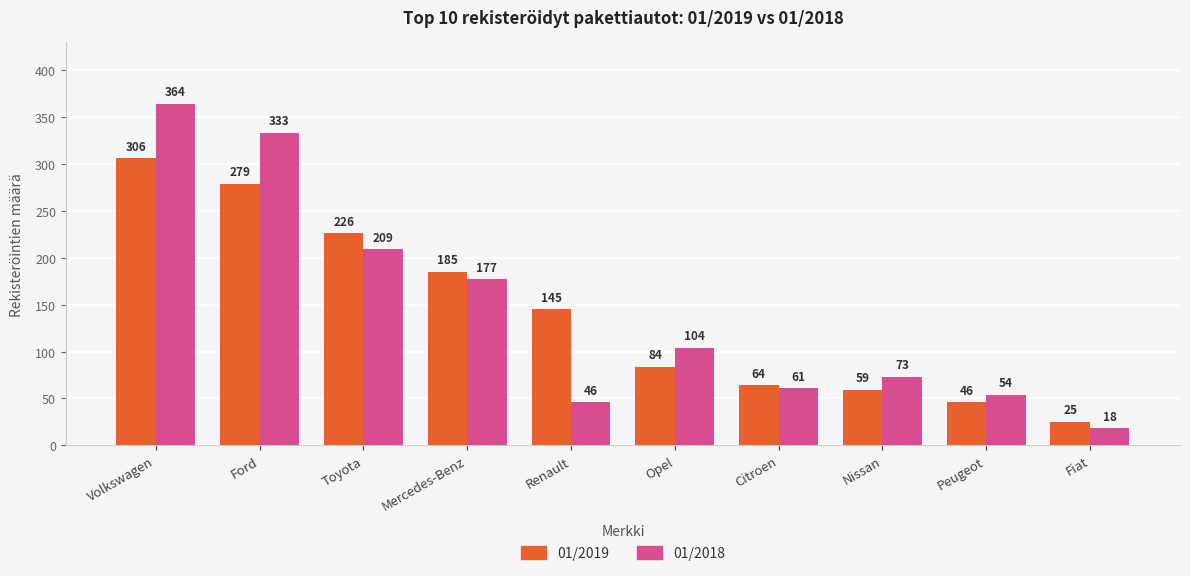

Which series has the largest total across all categories?

01/2018